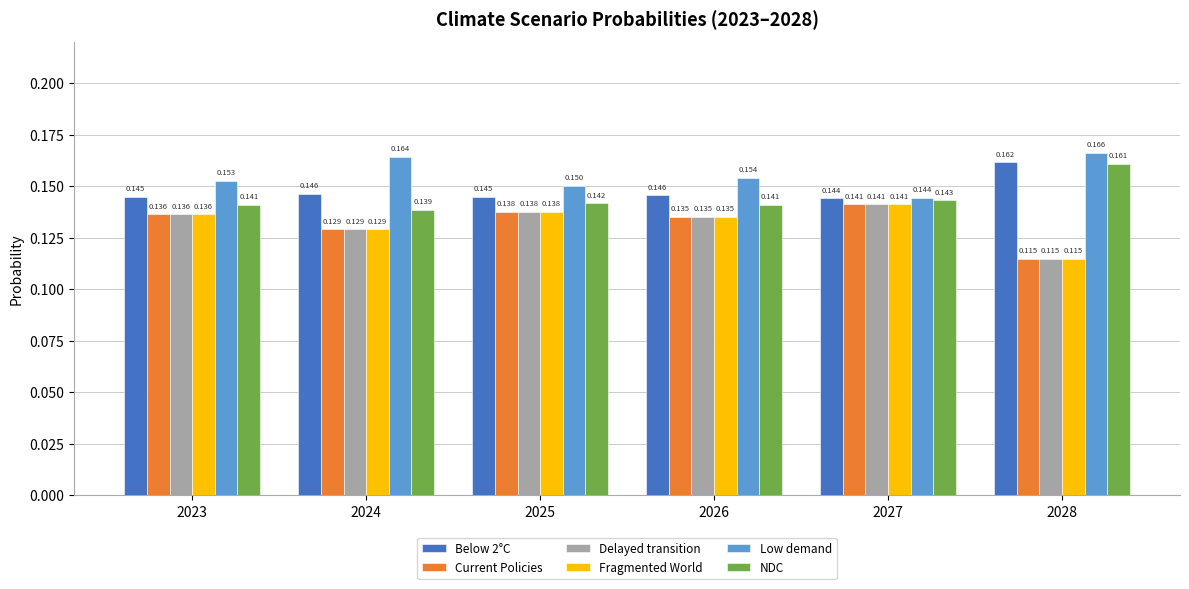

Between 2023 and 2025, which series saw the biggest shift?

Low demand